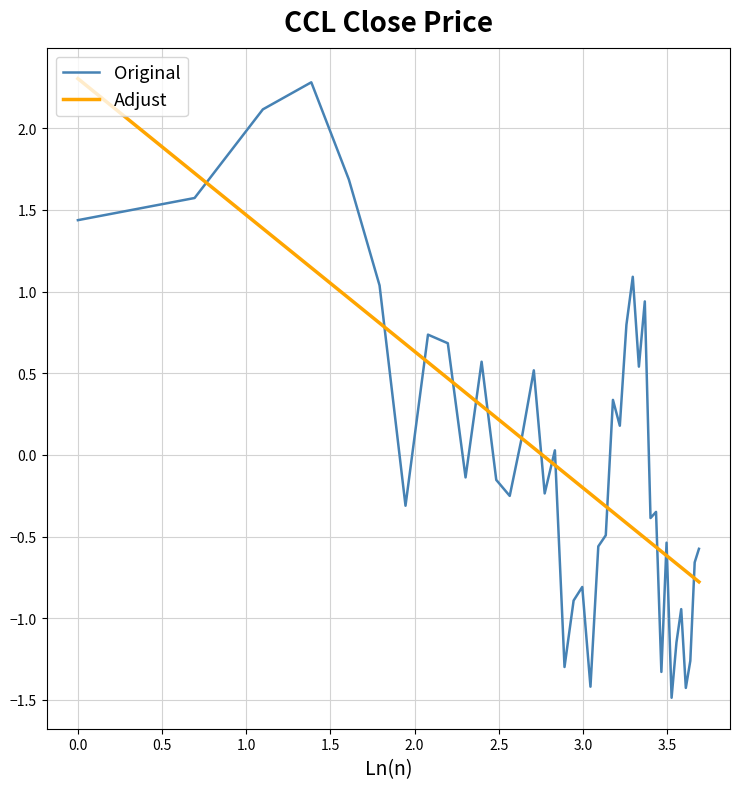

Which series has the largest range (max minus min)?

Original